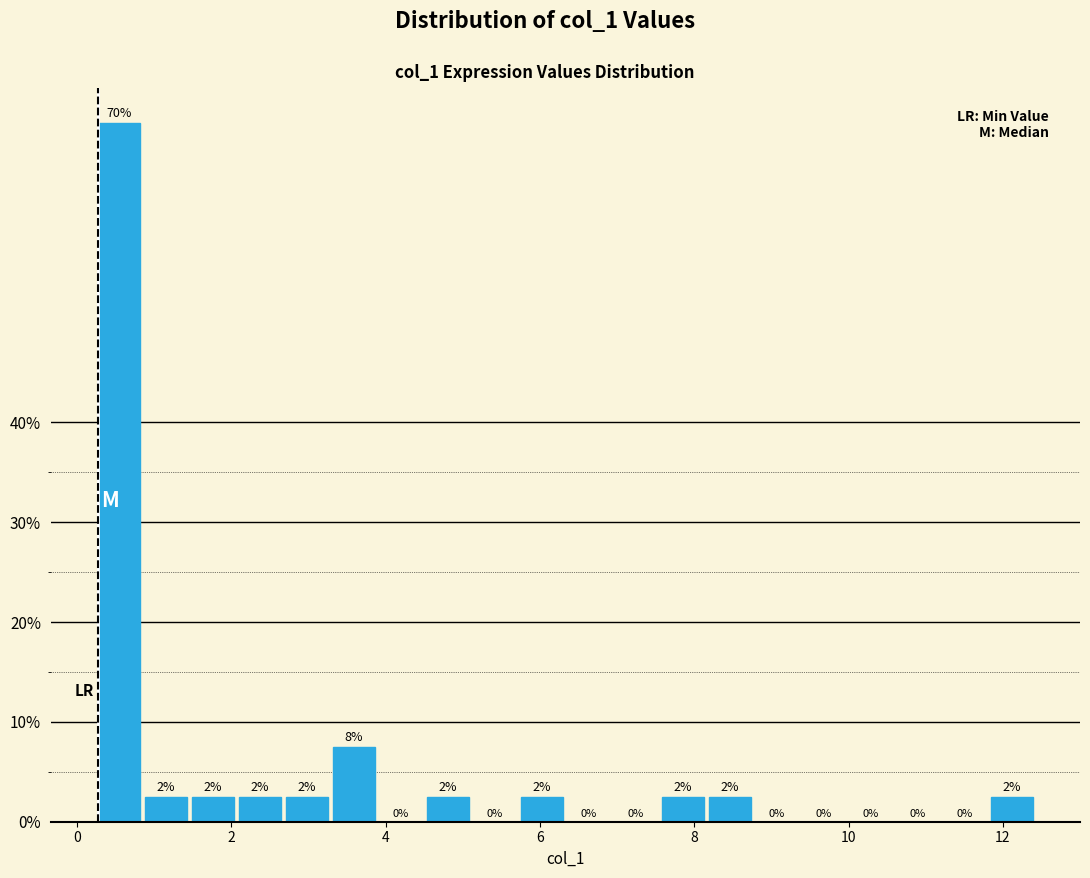

Around what value on the x-axis is the tallest bar? Give the approximate position of its centre, as read against the axis.

0.6